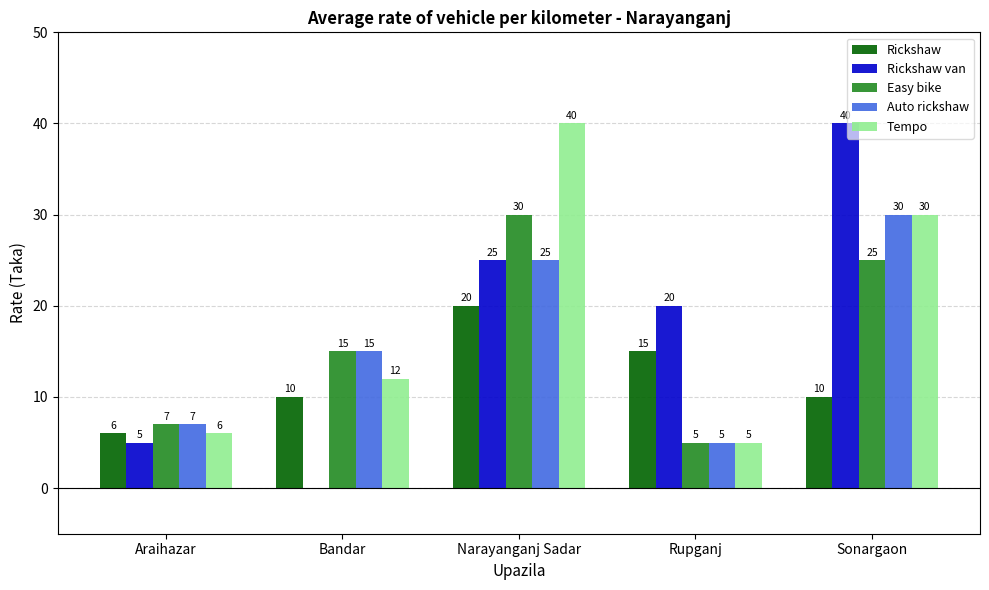

What is the approximate value of Rickshaw at Narayanganj Sadar, to the nearest 5?

20